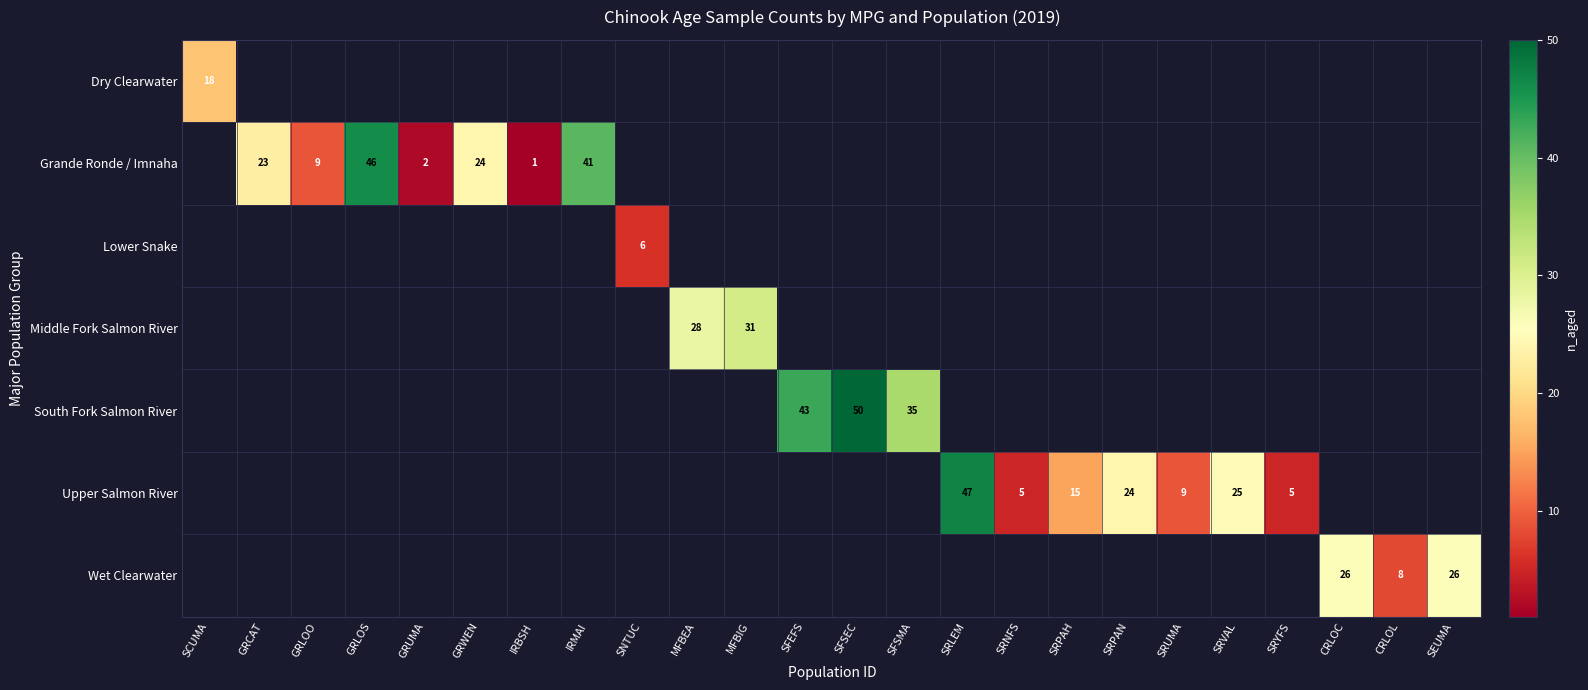

What is the maximum value shown in the chart?

50